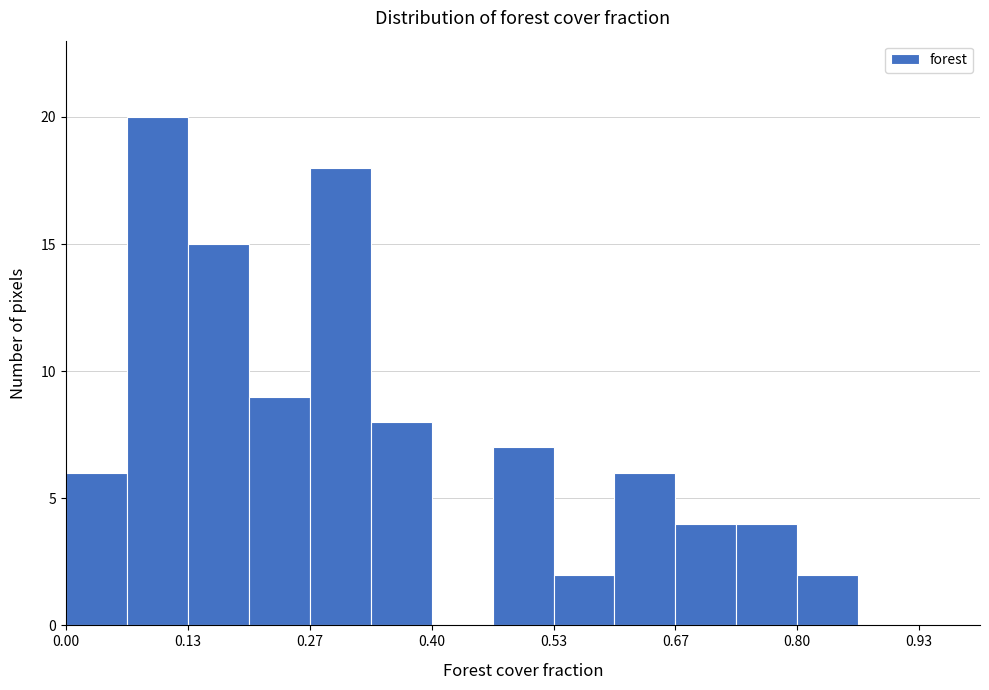

Around what value on the x-axis is the tallest bar? Give the approximate position of its centre, as read against the axis.

0.10